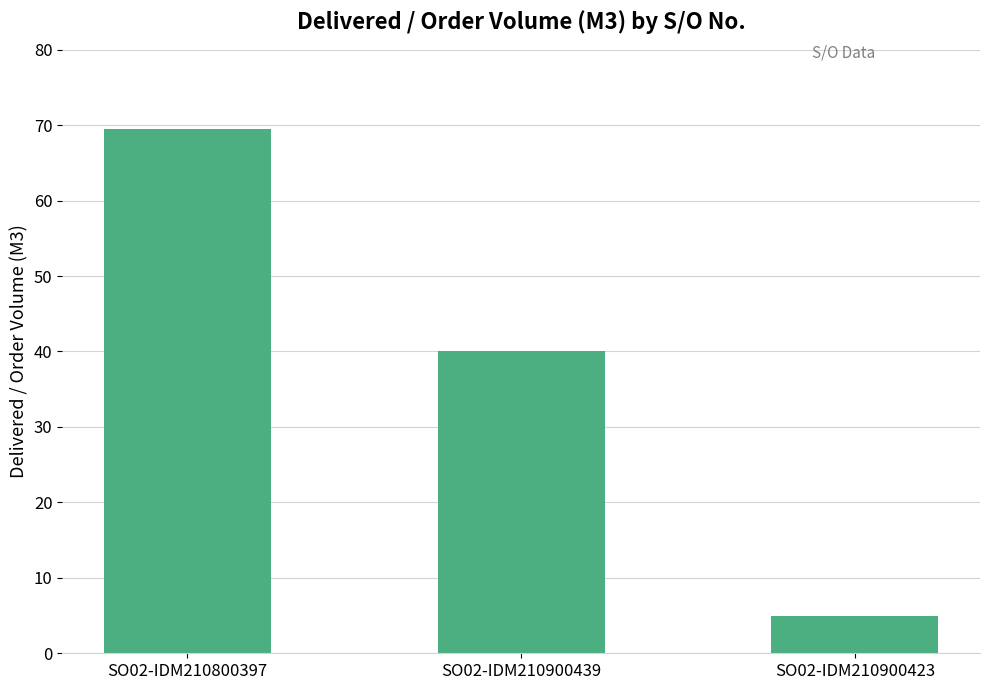

True or false: the data shows 5.0 at SO02-IDM210900423.

True